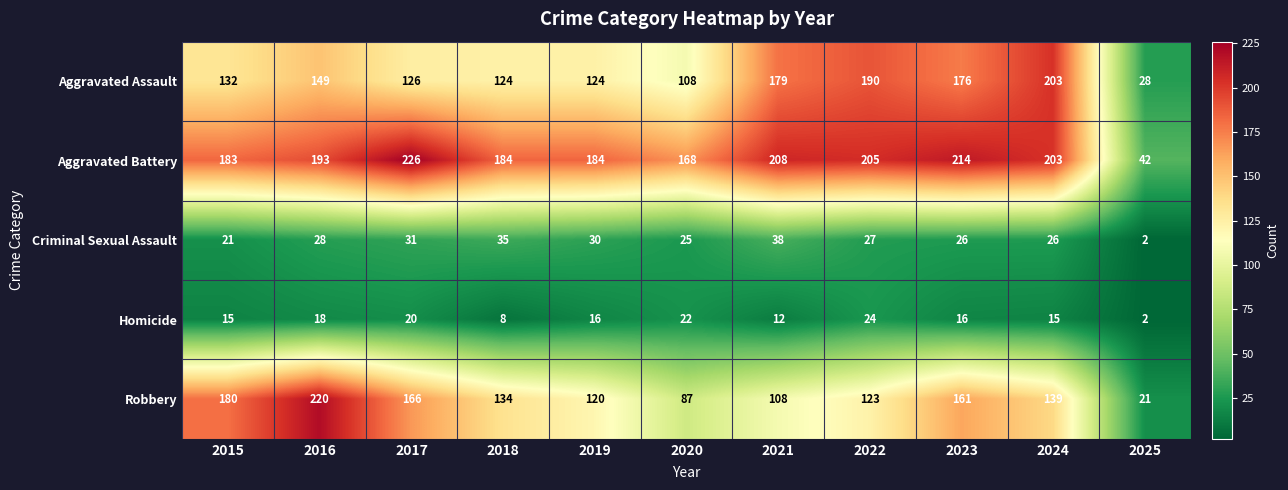

Between 2017 and 2022, which series saw the biggest shift?

Aggravated Assault